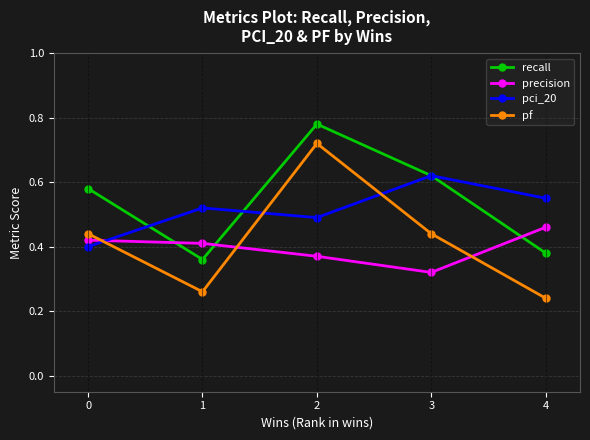

Which category has the lowest value in the precision series?

3